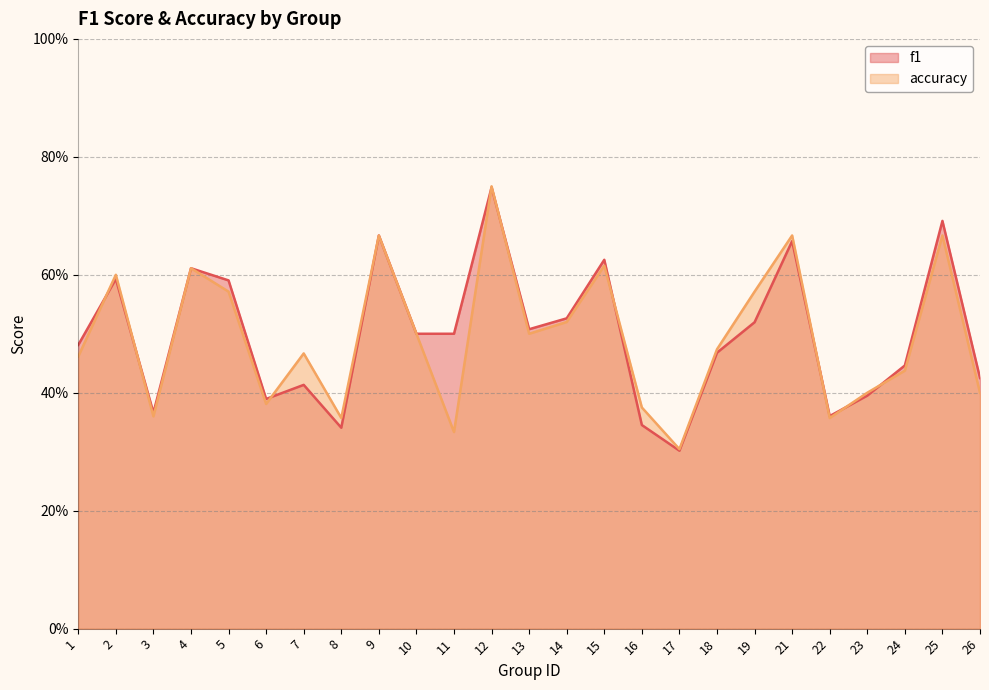

Reading right to left, list all the values displayed in this chart.

f1: 0.4	0.7	0.4	0.4	0.4	0.7	0.5	0.5	0.3	0.3	0.6	0.5	0.5	0.7	0.5	0.5	0.7	0.3	0.4	0.4	0.6	0.6	0.4	0.6	0.5
accuracy: 0.4	0.7	0.4	0.4	0.4	0.7	0.6	0.5	0.3	0.4	0.6	0.5	0.5	0.8	0.3	0.5	0.7	0.4	0.5	0.4	0.6	0.6	0.4	0.6	0.5